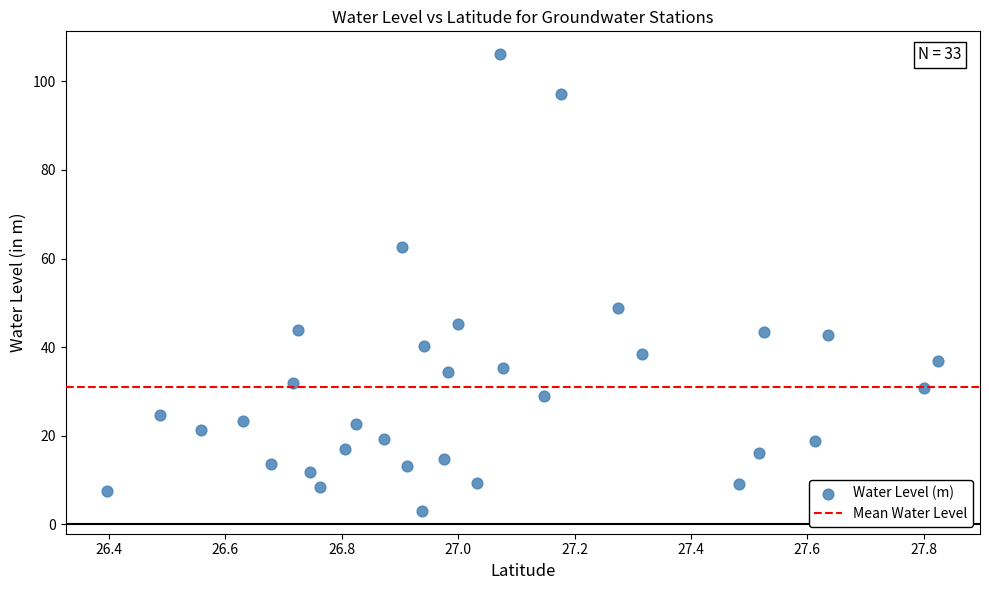

What is the range of X values (max minus min)?

1.4